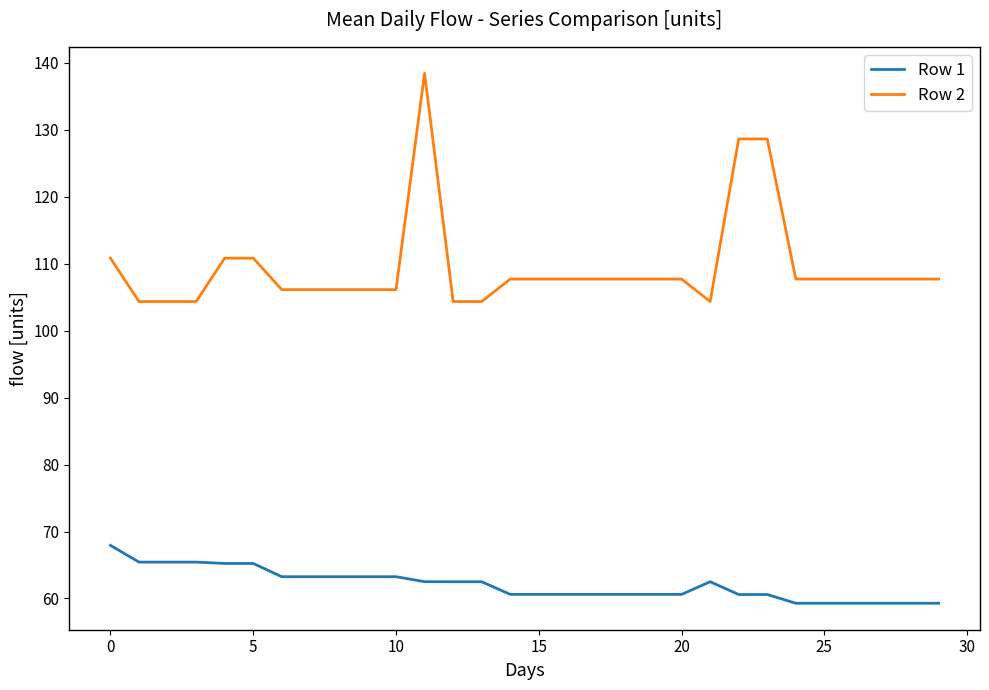

True or false: Row 1 and Row 2 cross at least once.

False